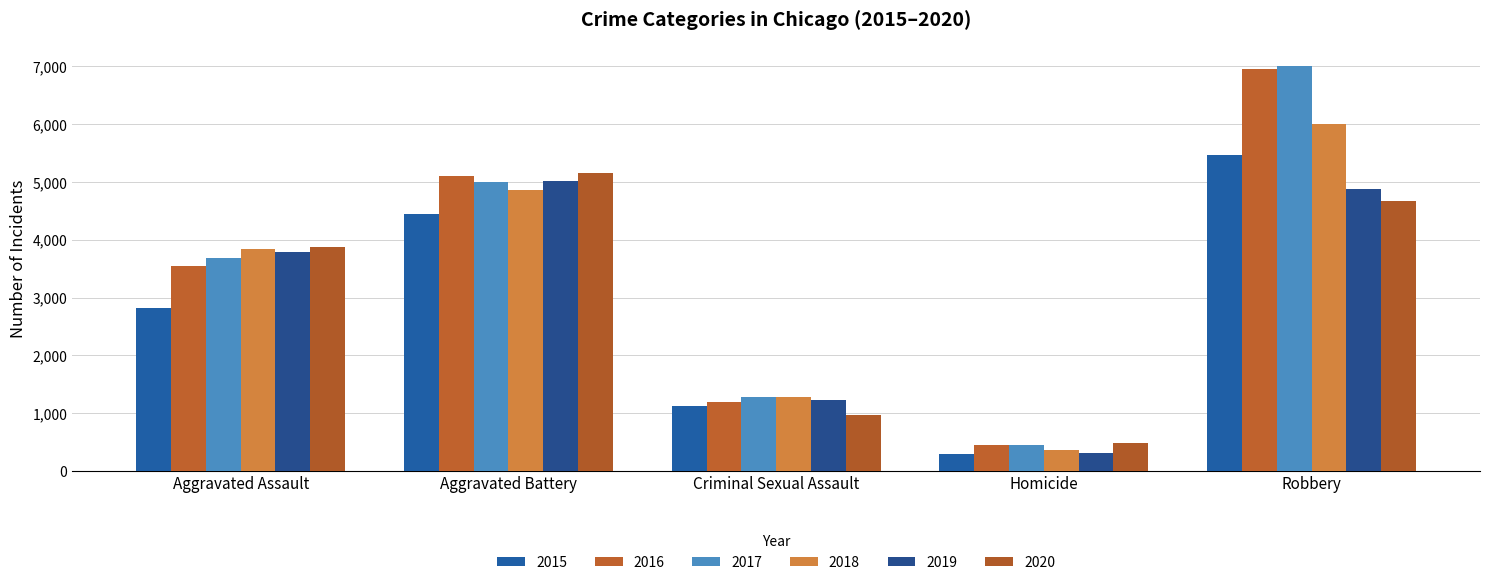

What position from the left is Homicide?

4